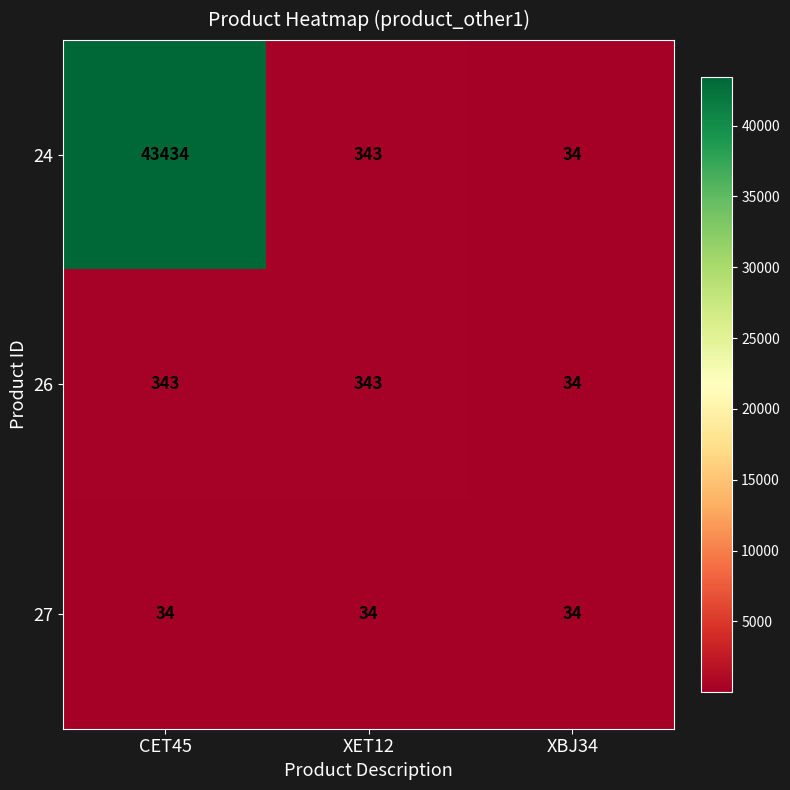

What is the average value of the 27 series?

34